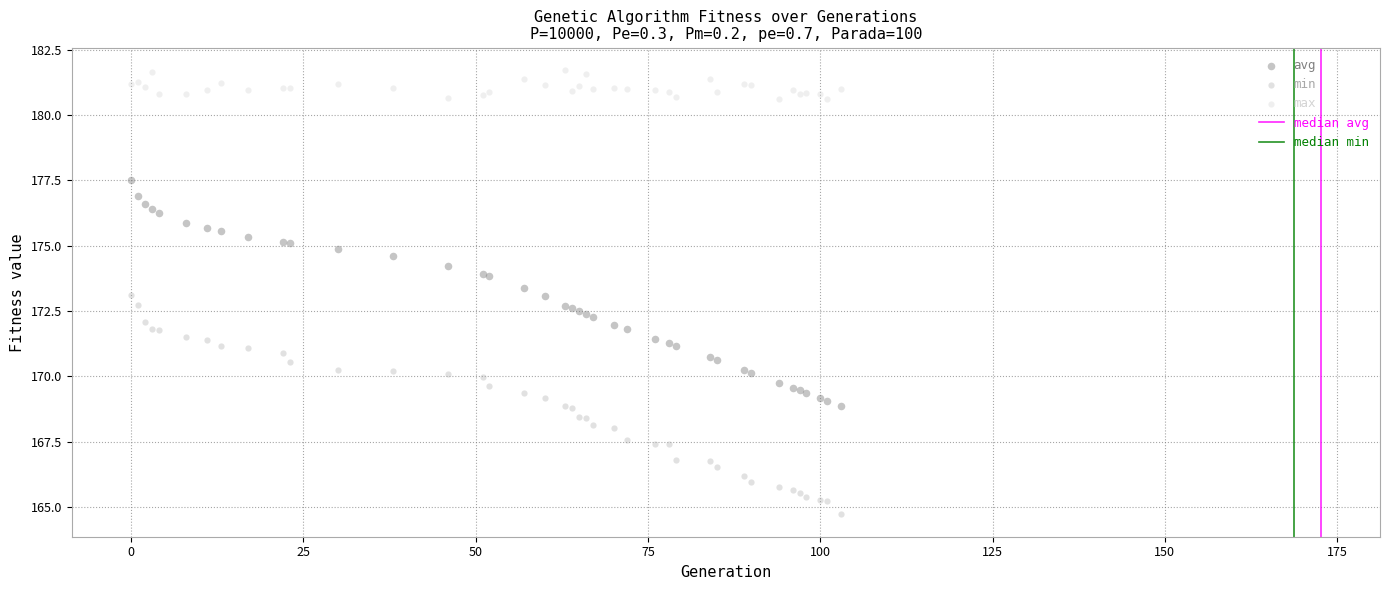

What is the X range (max minus min) for the scatter plot?

103.0